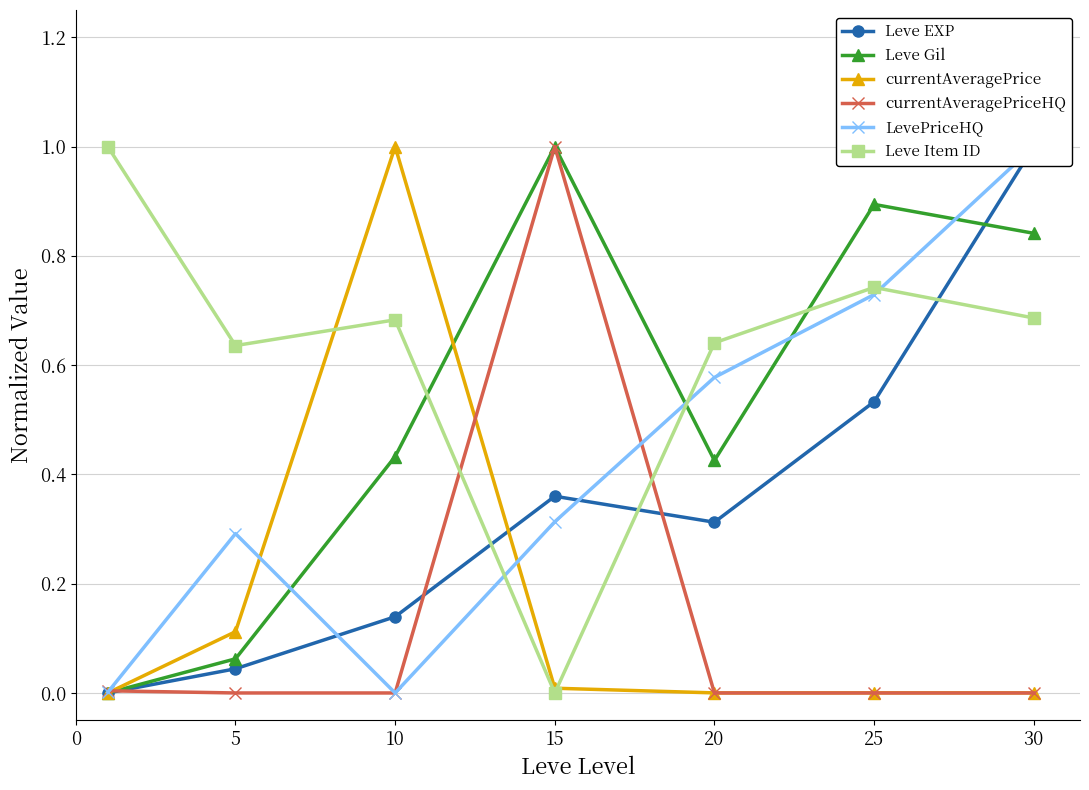

Between which two adjacent categories do LevePriceHQ and currentAveragePrice first intersect?

5 and 10